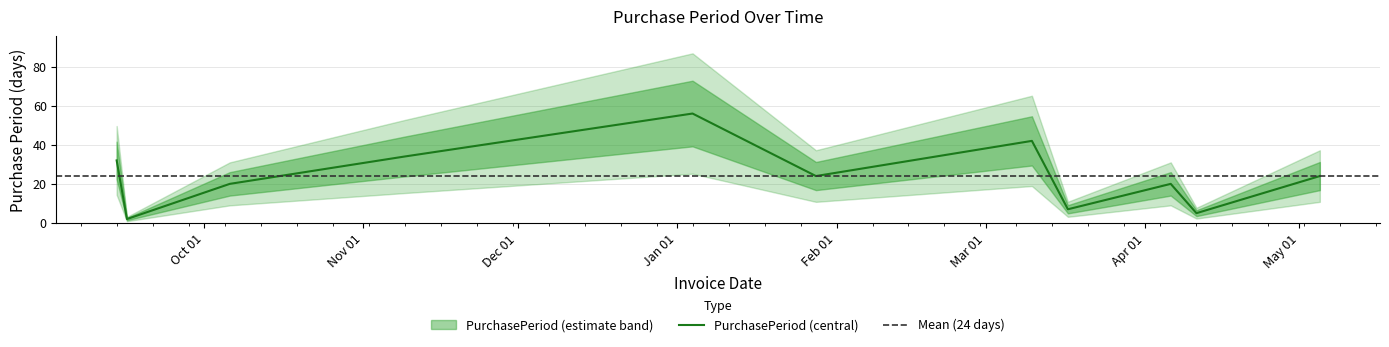

At which category does the chart reach its minimum across all series?

2015-09-16